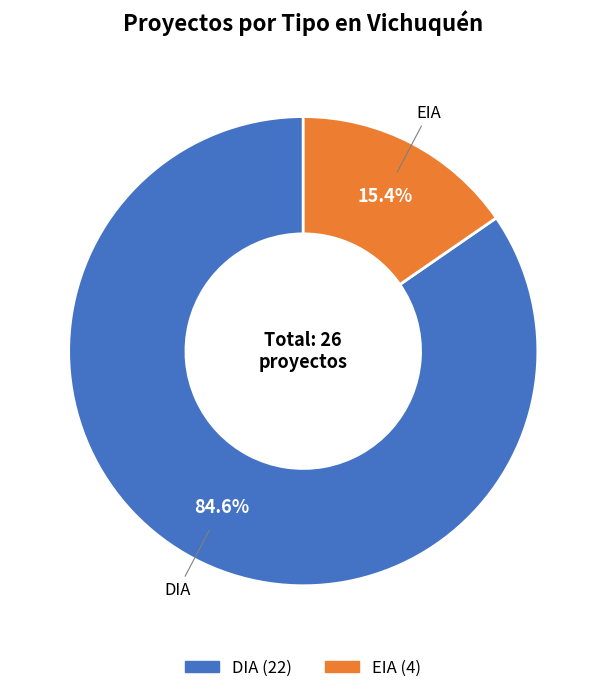

To the nearest percent, what is the difference between the EIA and DIA slice percentages?

69%